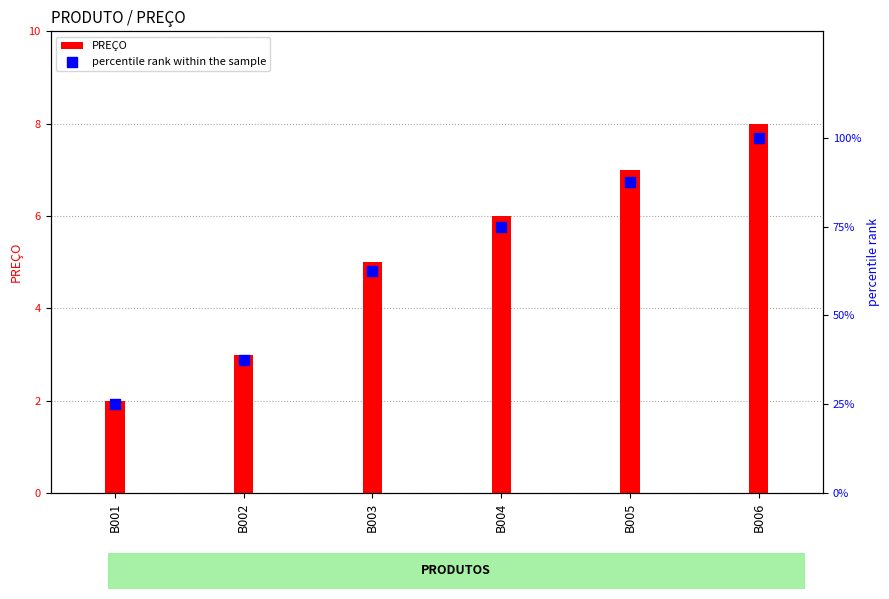

Which series reaches the minimum Y coordinate?

PREÇO